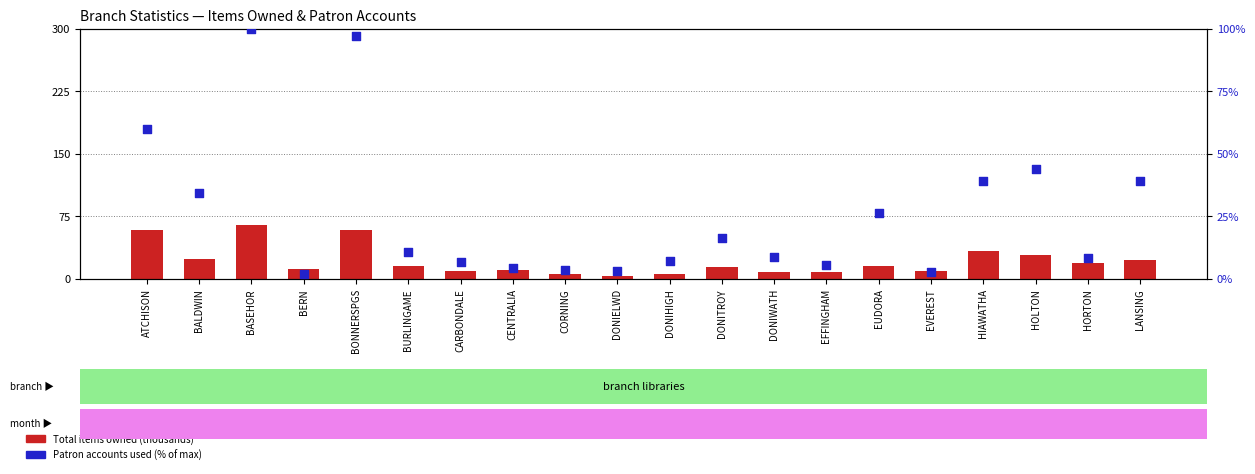

At which category is the sum across all series the highest?

BASEHOR